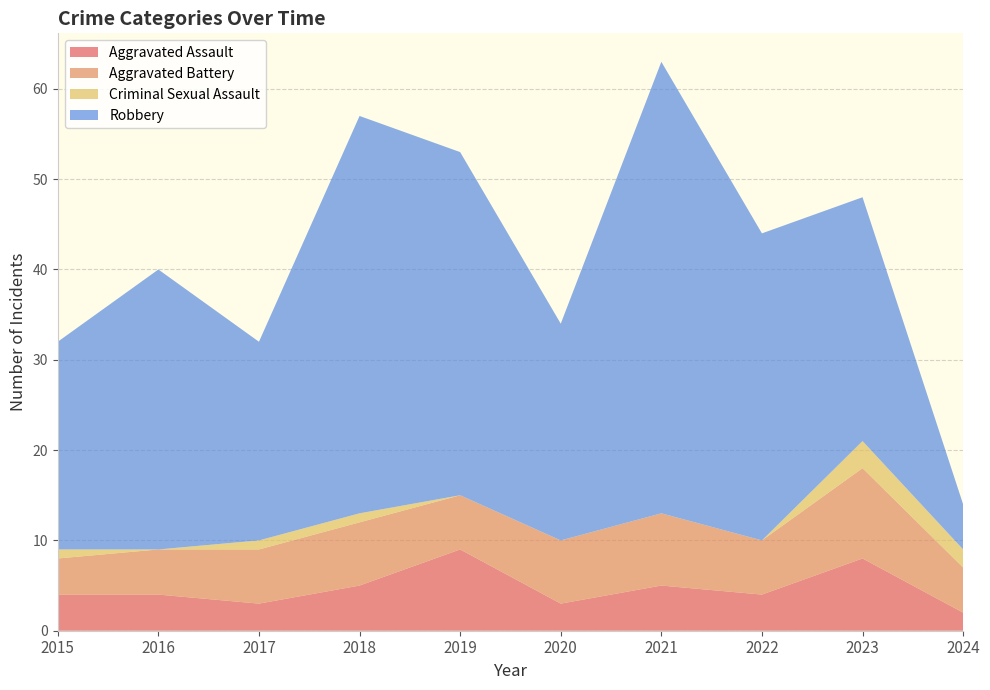

Reading left to right, what are all the values shown in this chart?

Aggravated Assault: 4	4	3	5	9	3	5	4	8	2
Aggravated Battery: 4	5	6	7	6	7	8	6	10	5
Criminal Sexual Assault: 1	0	1	1	0	0	0	0	3	2
Robbery: 23	31	22	44	38	24	50	34	27	5